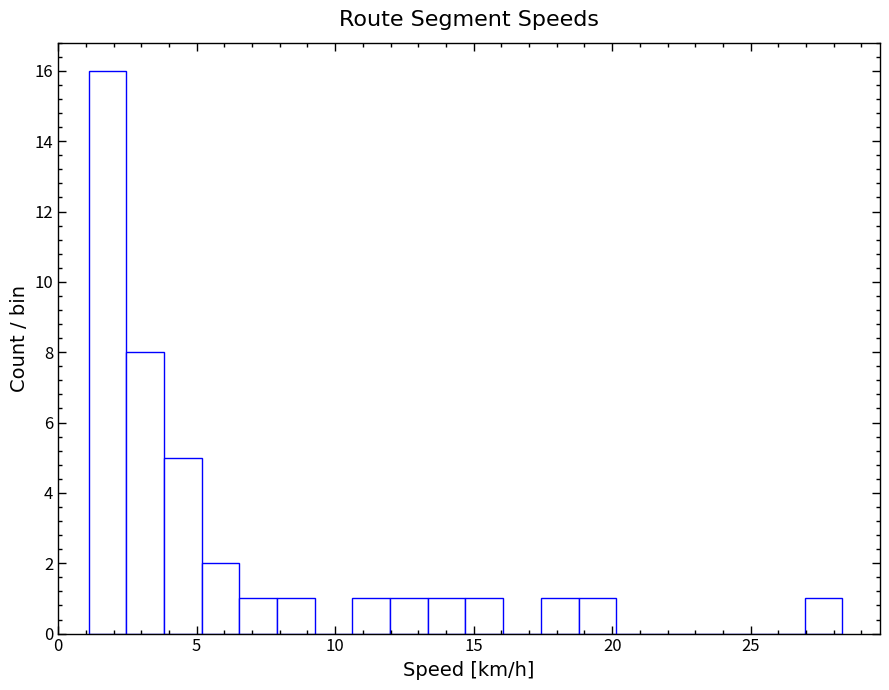

Around what value on the x-axis is the tallest bar? Give the approximate position of its centre, as read against the axis.

2.0